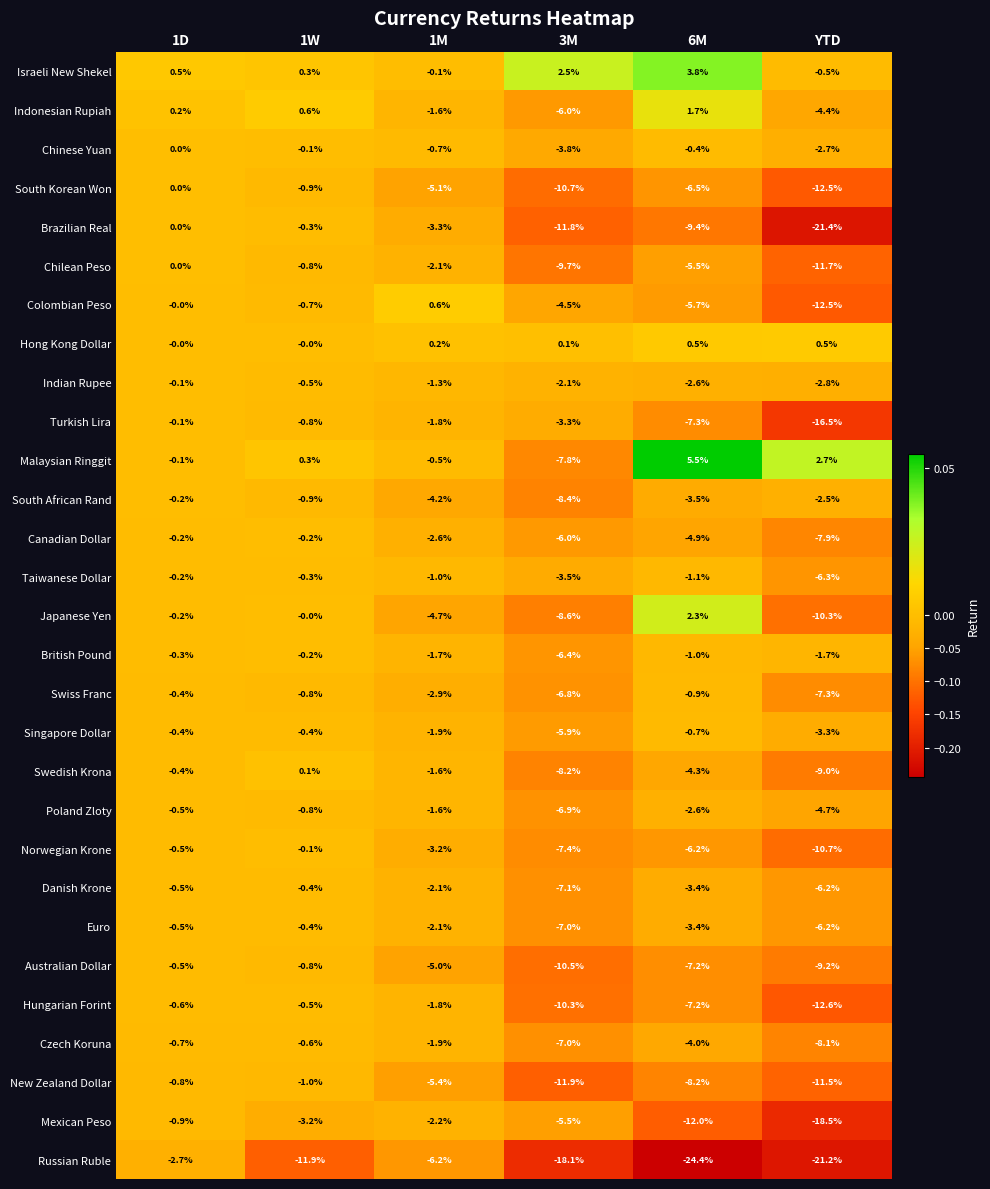

What is the spread (max minus min) of values at 6M?

29.9